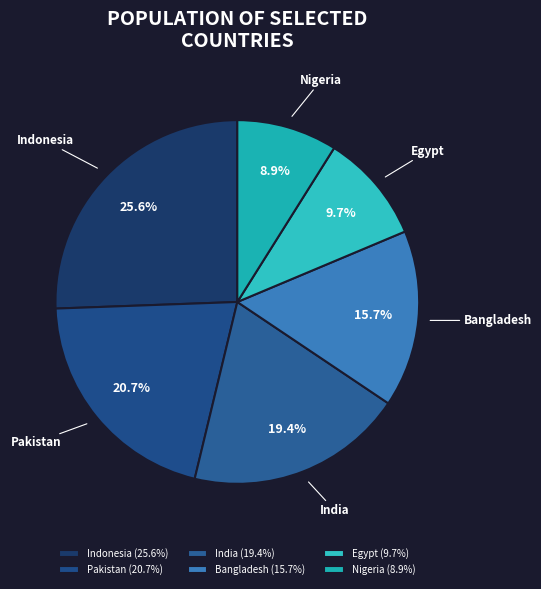

To the nearest percent, what is the difference between the largest and smallest slice percentages?

17%